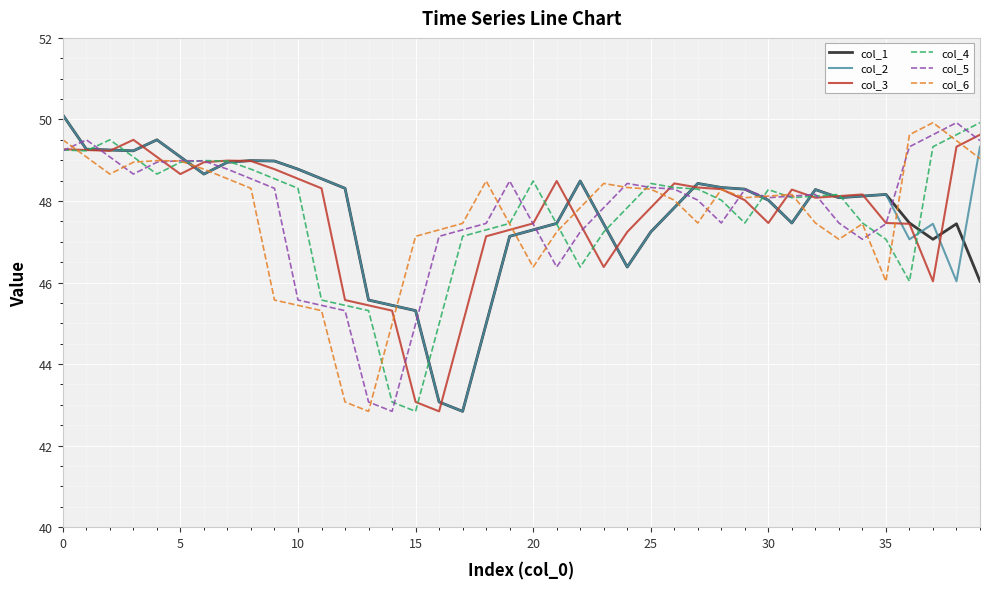

What is the minimum value shown in the chart?

42.8